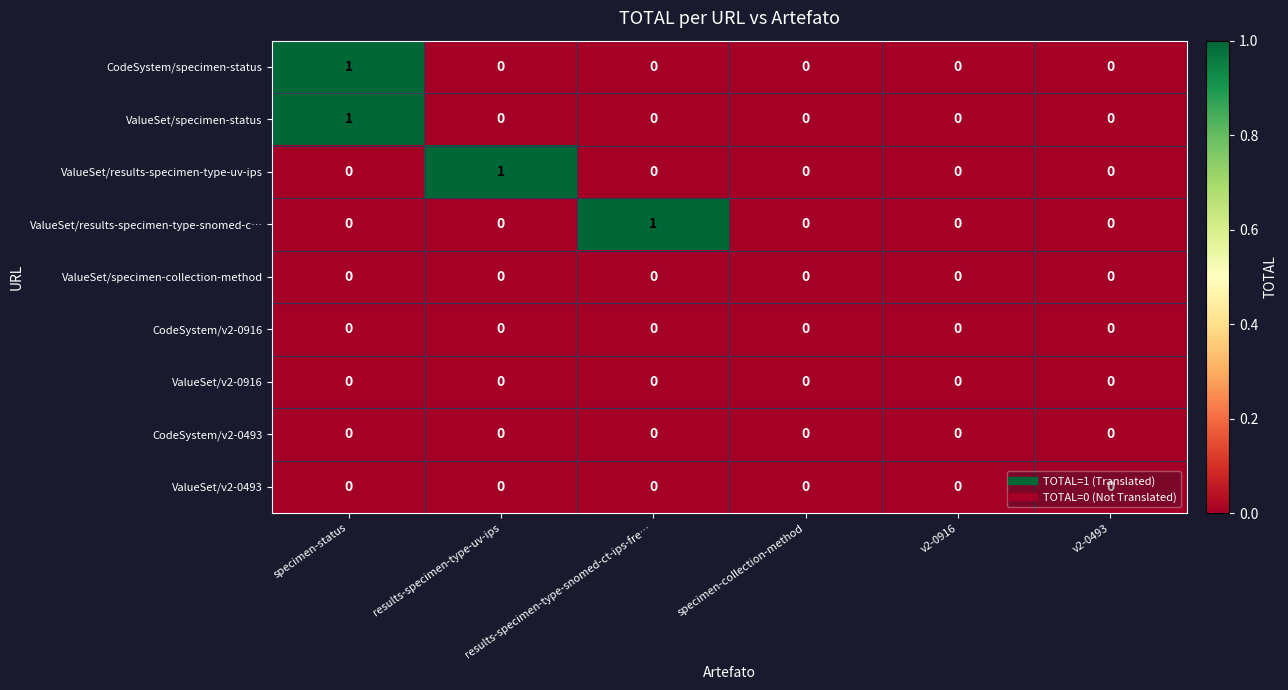

At which label does ValueSet/specimen-status reach its peak?

specimen-status